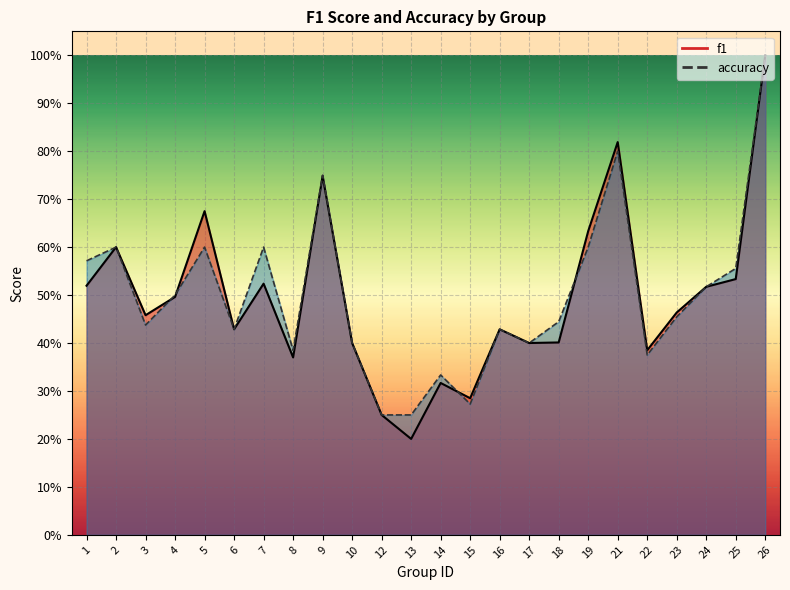

Where is the first local minimum for f1?

3